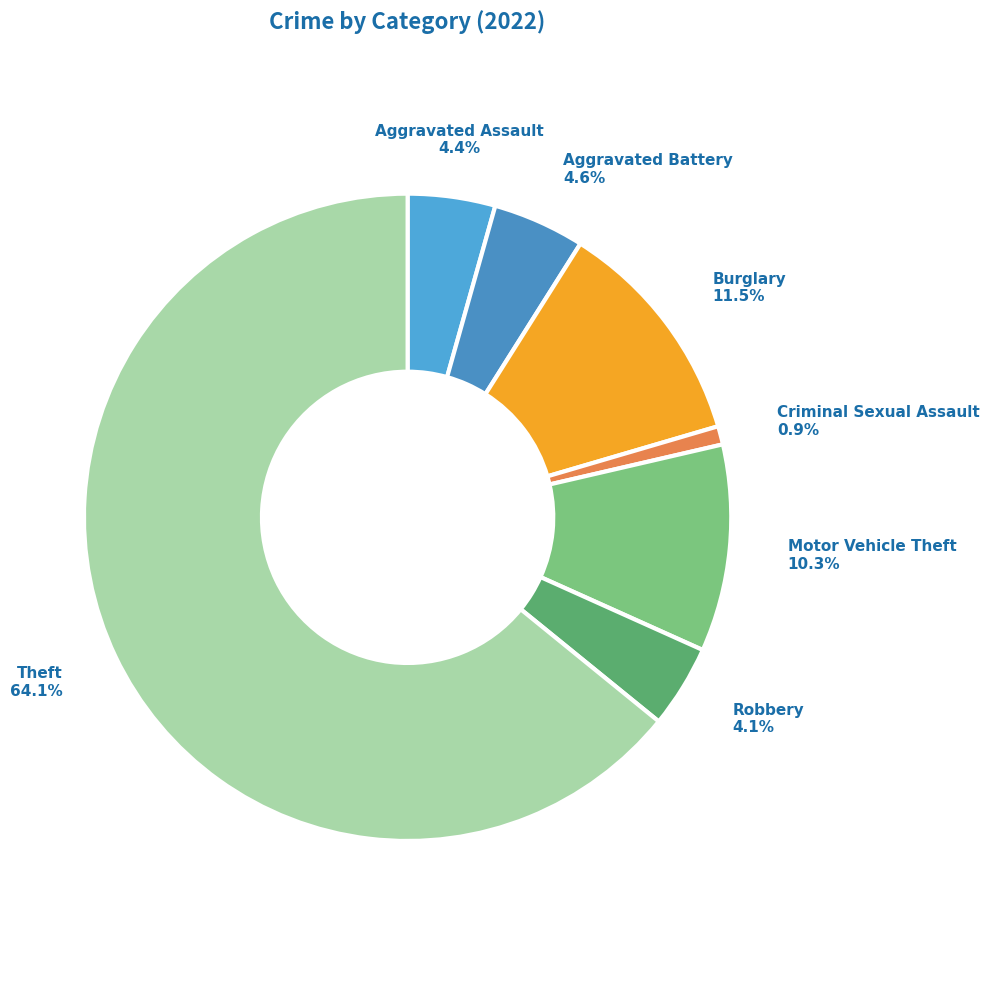

To the nearest percent, what is the average slice percentage?

14%